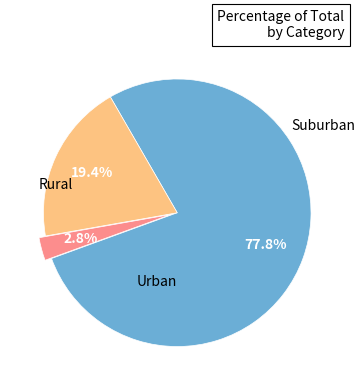

Does any single category account for the majority?

Yes